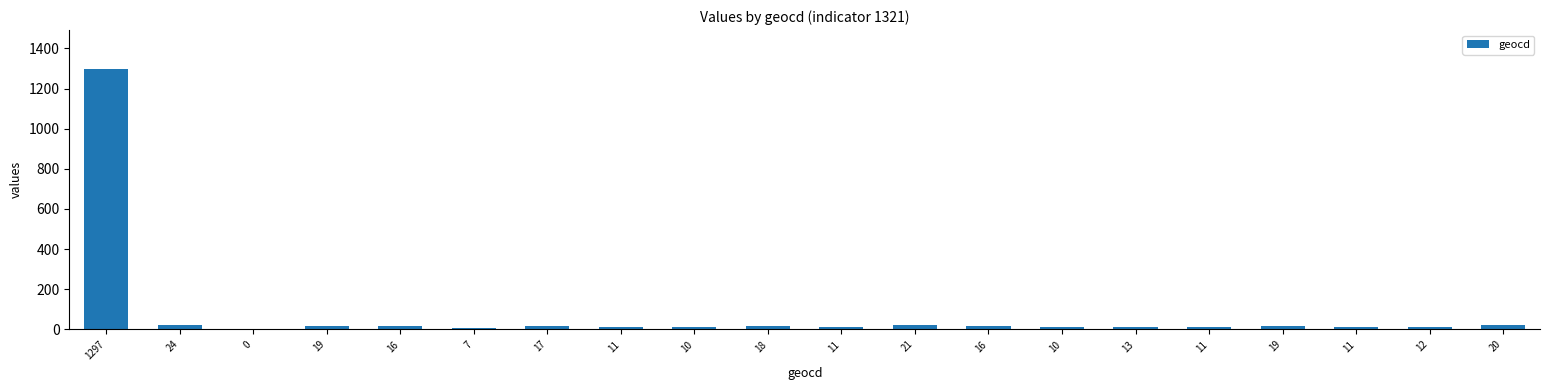

Are the bars horizontal?

No